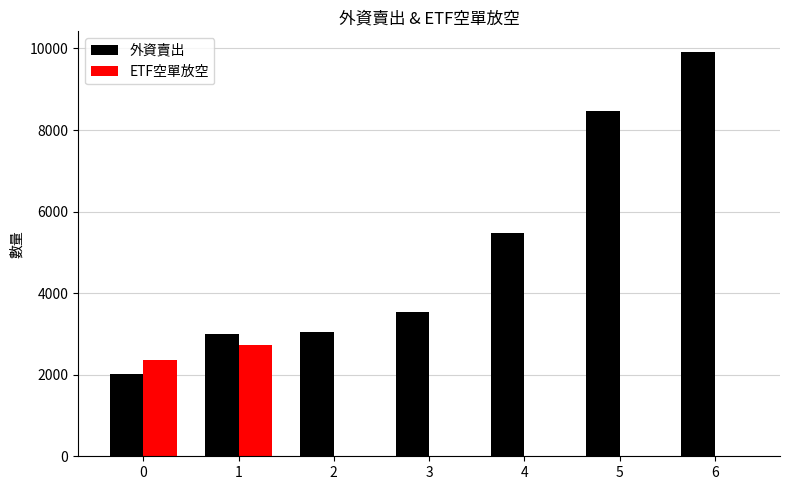

Count the number of data series in this chart.

2